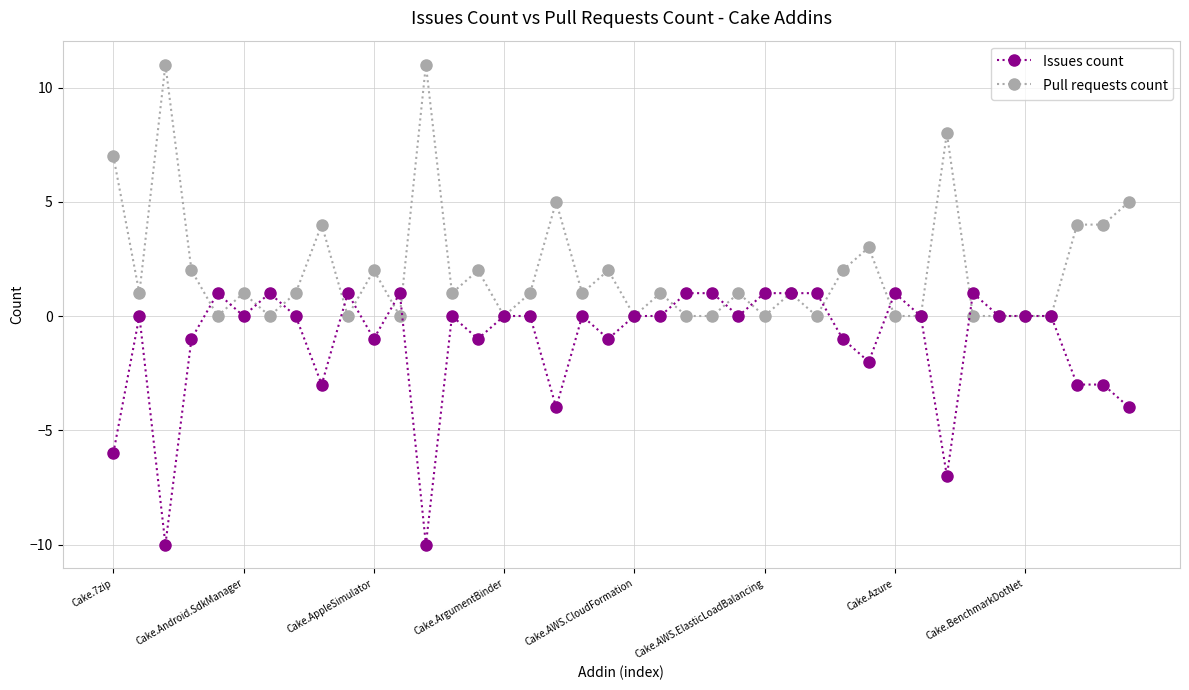

What is the lowest value of the Issues count series?

-10